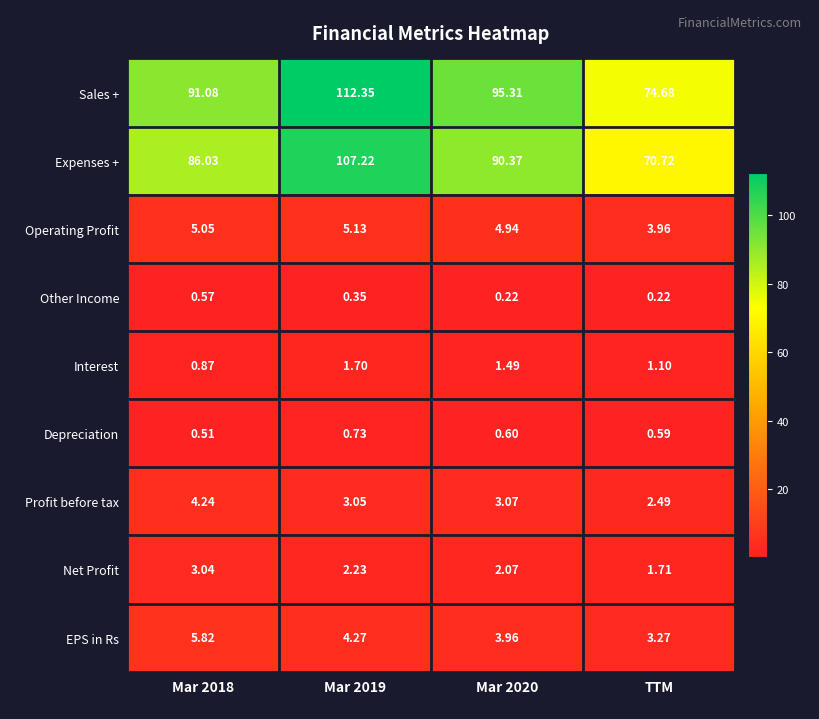

Rank the series at Mar 2019 from lowest to highest value.

Other Income, Depreciation, Interest, Net Profit, Profit before tax, EPS in Rs, Operating Profit, Expenses +, Sales +